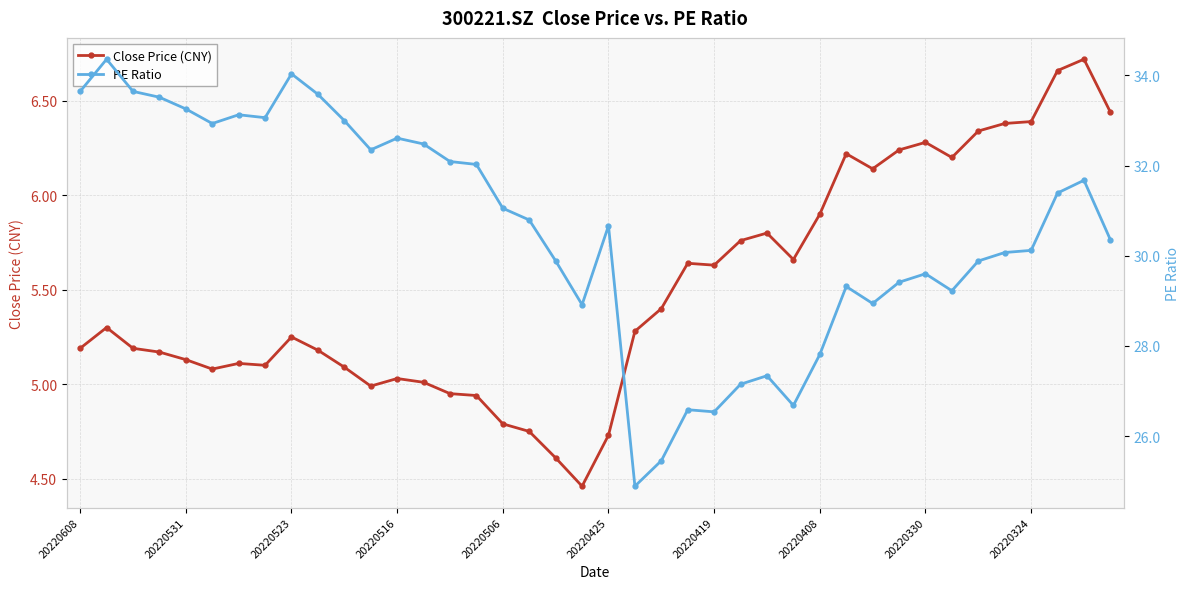

How many categories are shown in the chart?

40